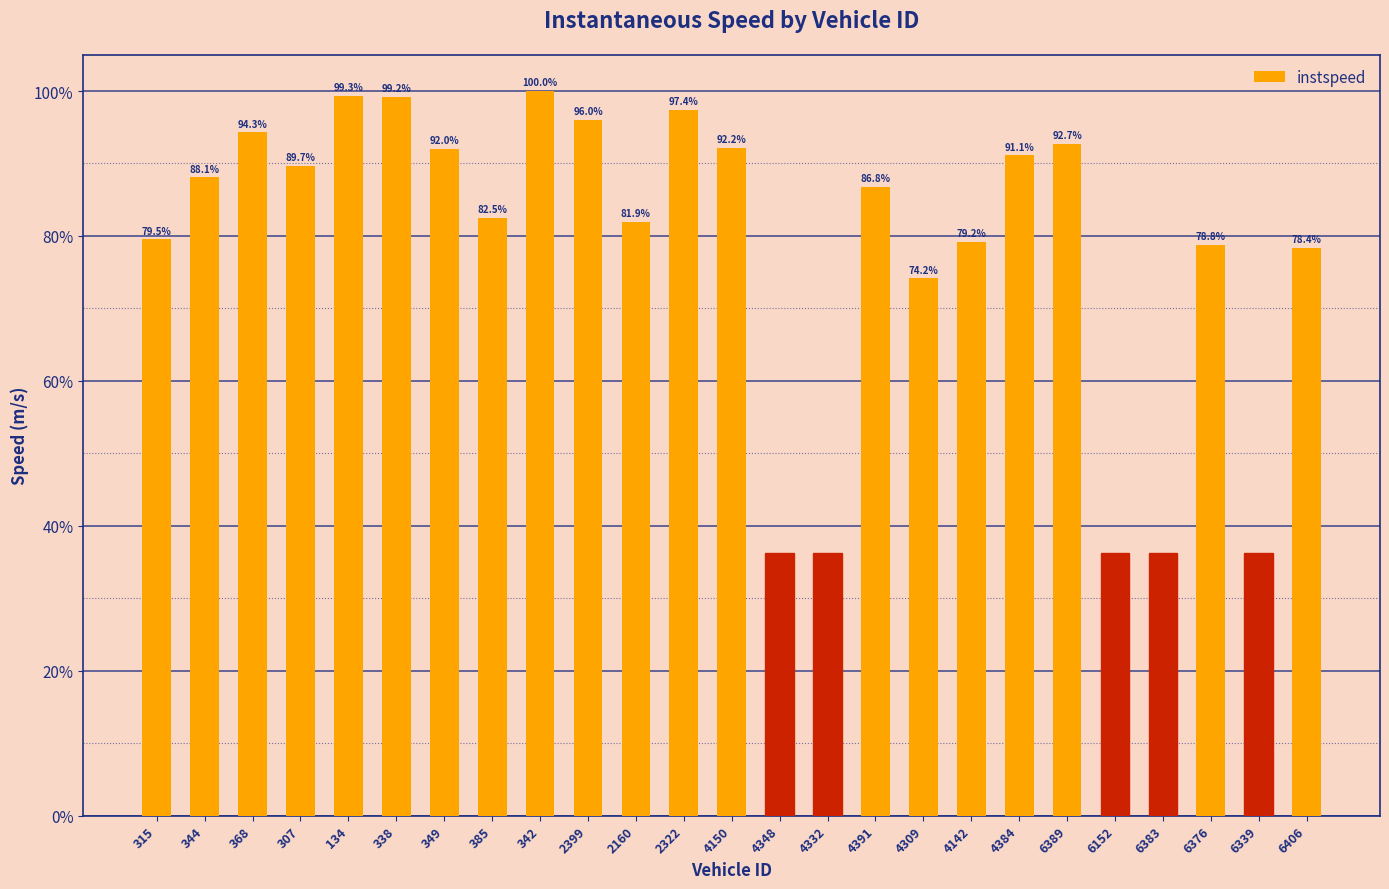

Reading left to right, what are all the values shown in this chart?

315=79.5	344=88.1	368=94.3	307=89.7	134=99.3	338=99.2	349=92.0	385=82.5	342=100.0	2399=96.0	2160=81.9	2322=97.4	4150=92.2	4348=36.2	4332=36.2	4391=86.8	4309=74.2	4142=79.2	4384=91.1	6389=92.7	6152=36.2	6383=36.2	6376=78.8	6339=36.2	6406=78.4